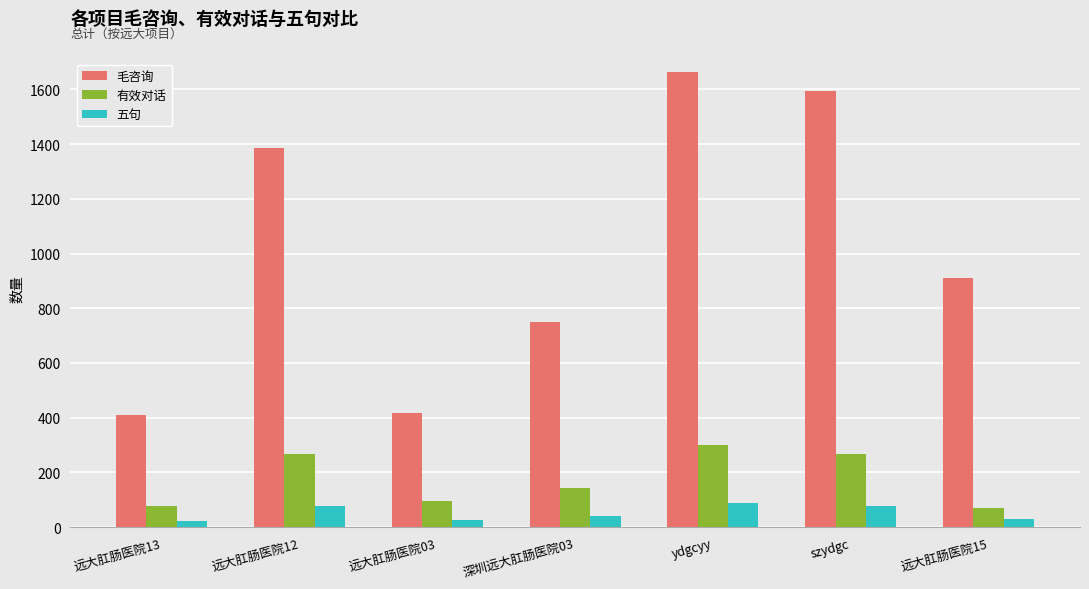

What is the label of the 6th bar from the left?

szydgc